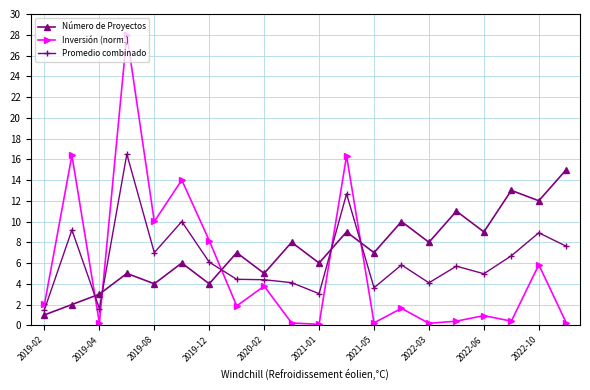

What is the highest value of the Número de Proyectos series?

15.0